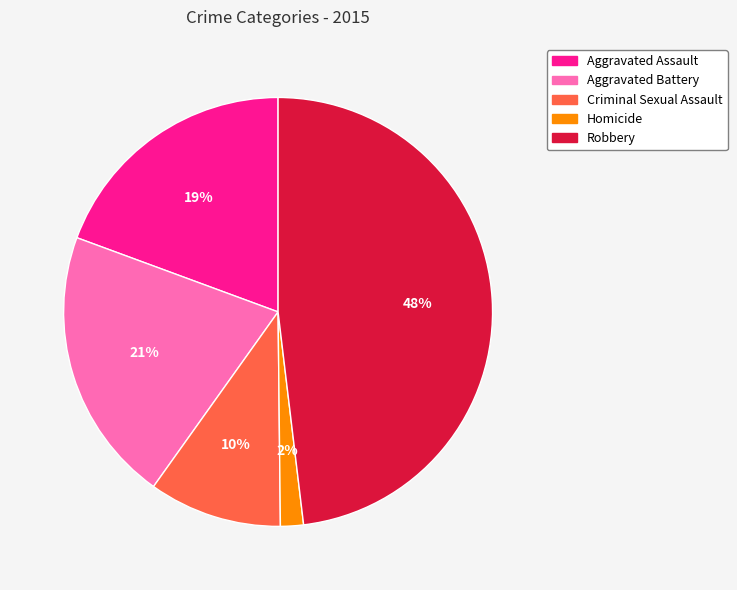

What percentage is the Homicide slice, to the nearest percent?

2%